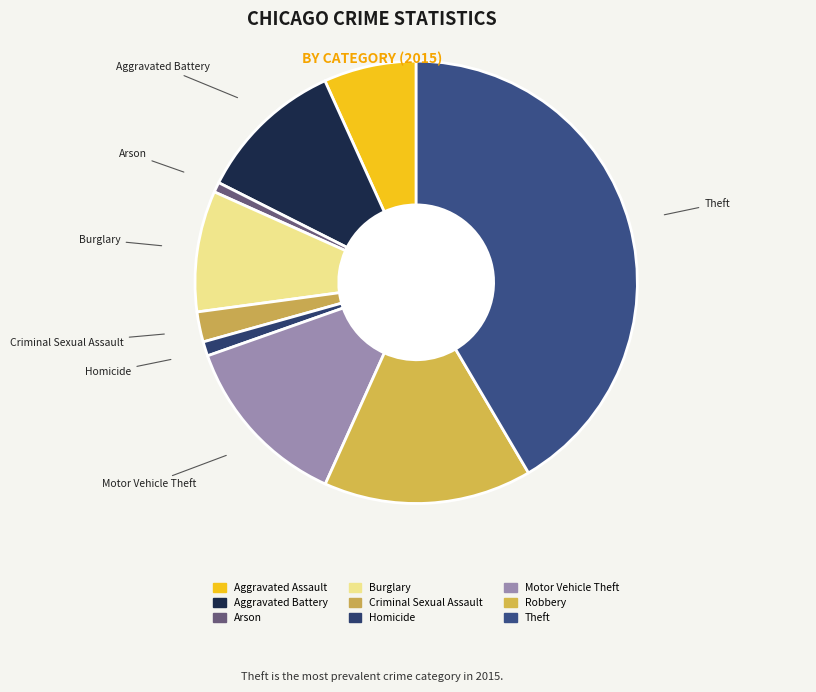

Between Aggravated Battery and Motor Vehicle Theft, which is larger?

Motor Vehicle Theft